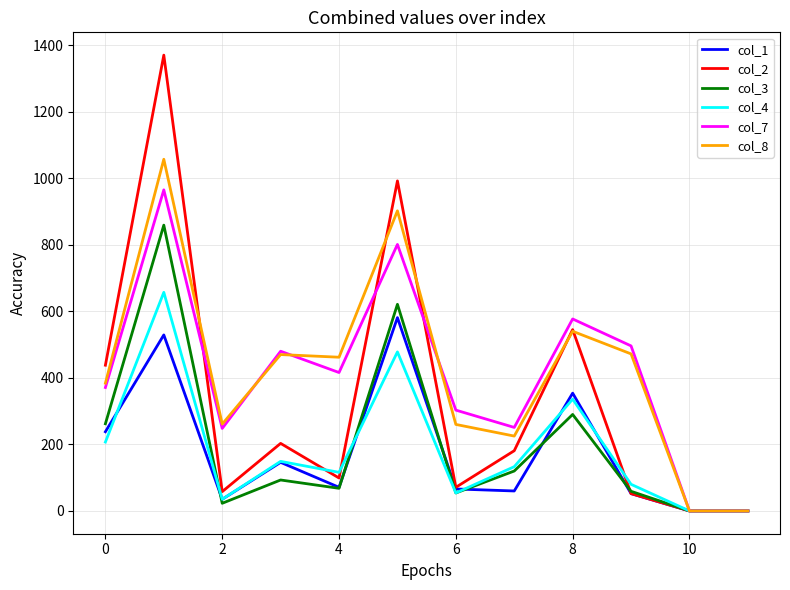

Which series has the largest range (max minus min)?

col_2